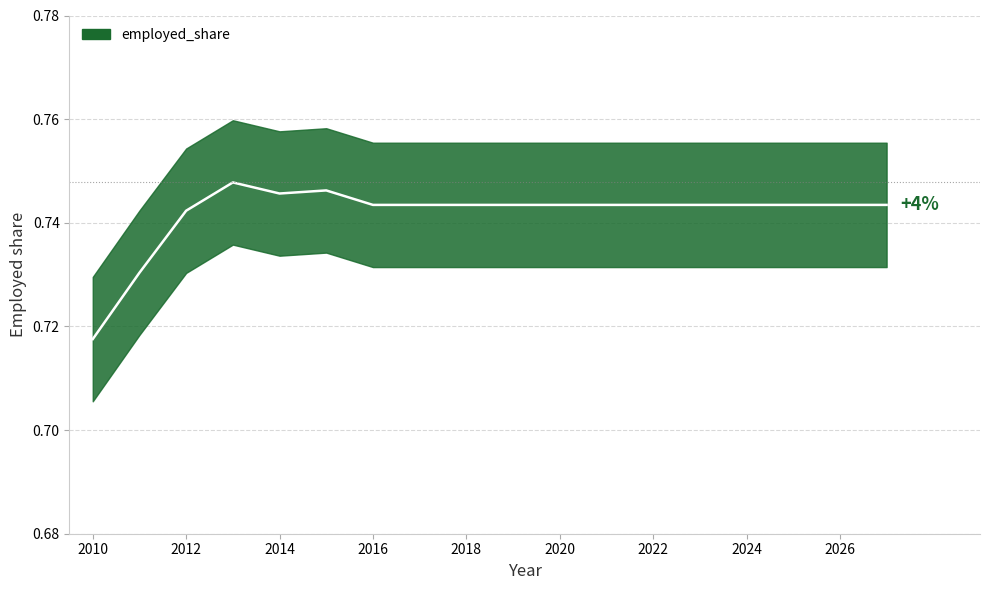

What is the value of the 7th point from the left?

0.7